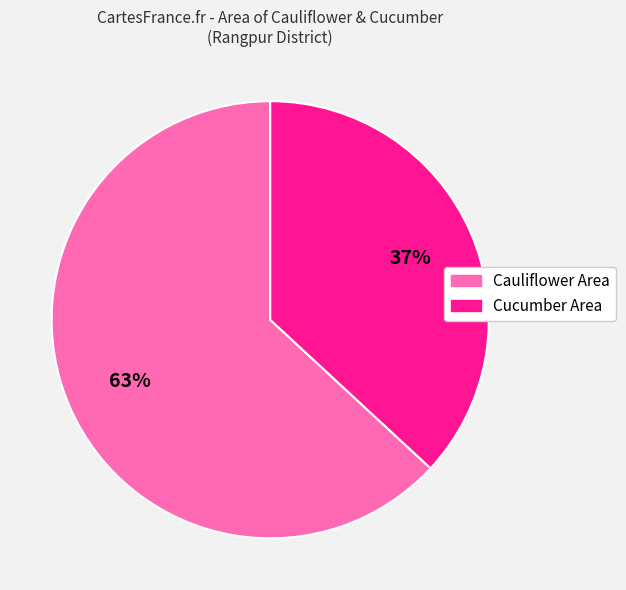

Does any single category account for the majority?

Yes